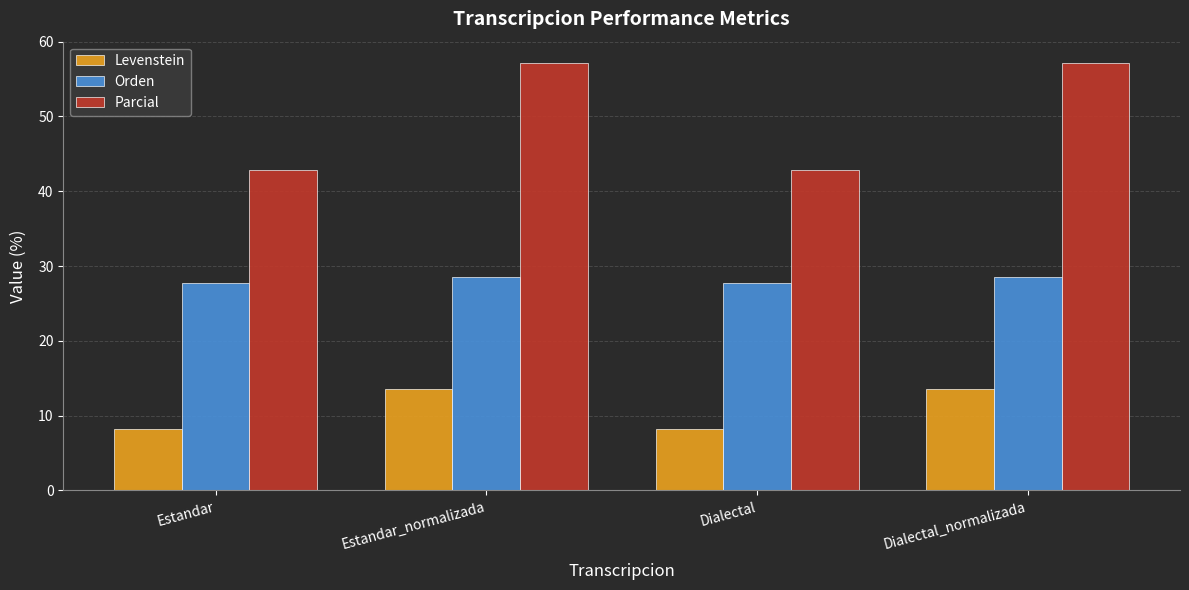

How many groups of bars are there?

4